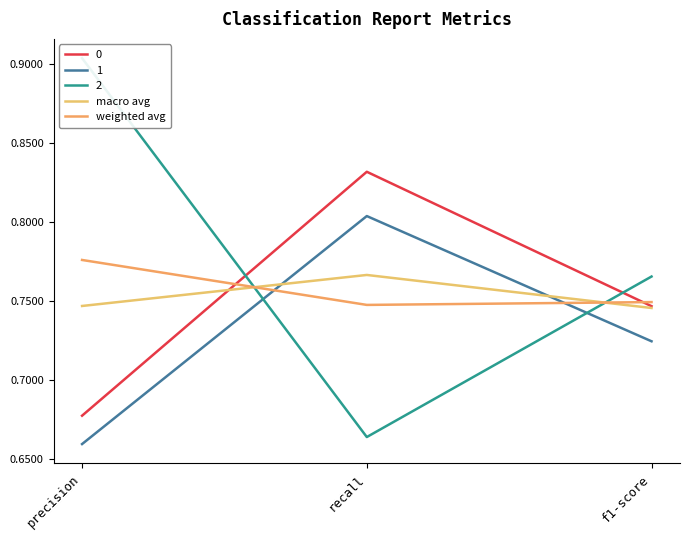

What is the total value across all series at precision?

1.5